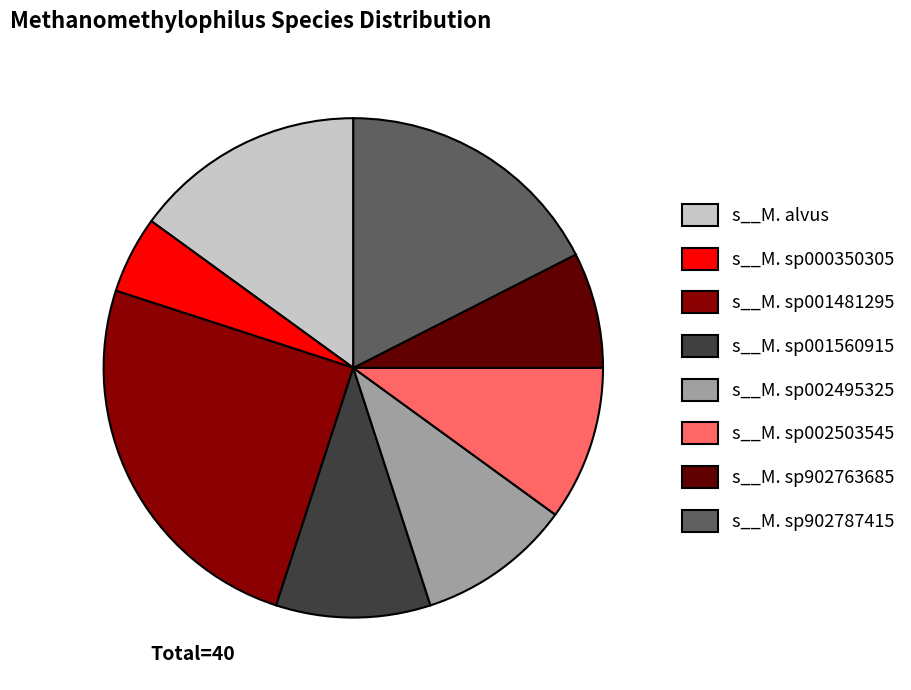

What is the ratio of the value at s__M. sp000350305 to the value at s__M. alvus?

0.3